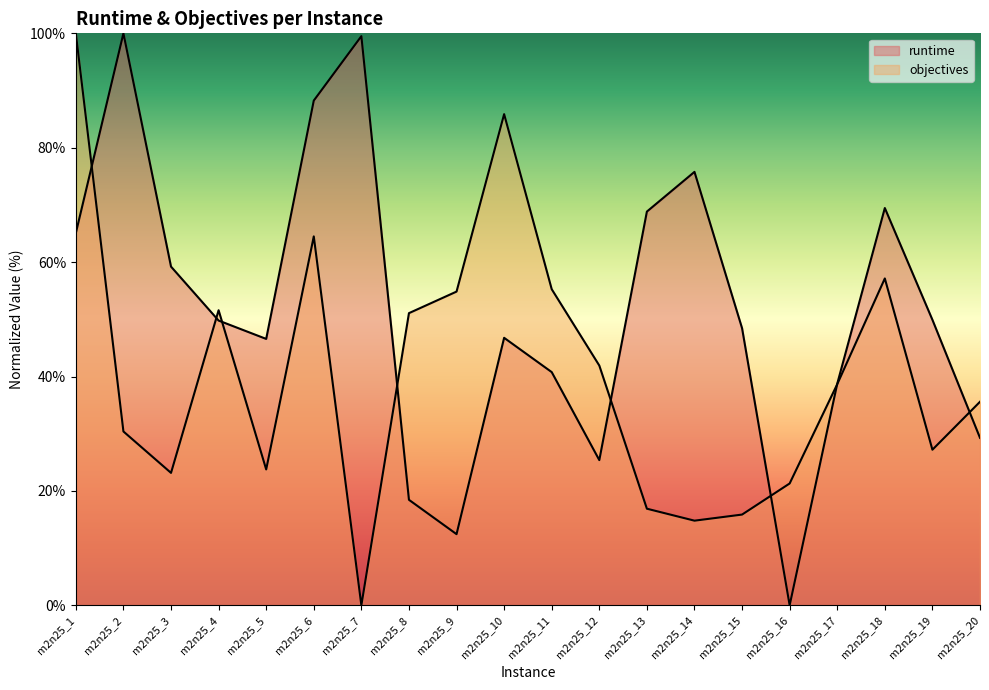

At which category is the sum across all series the highest?

m2n25_1